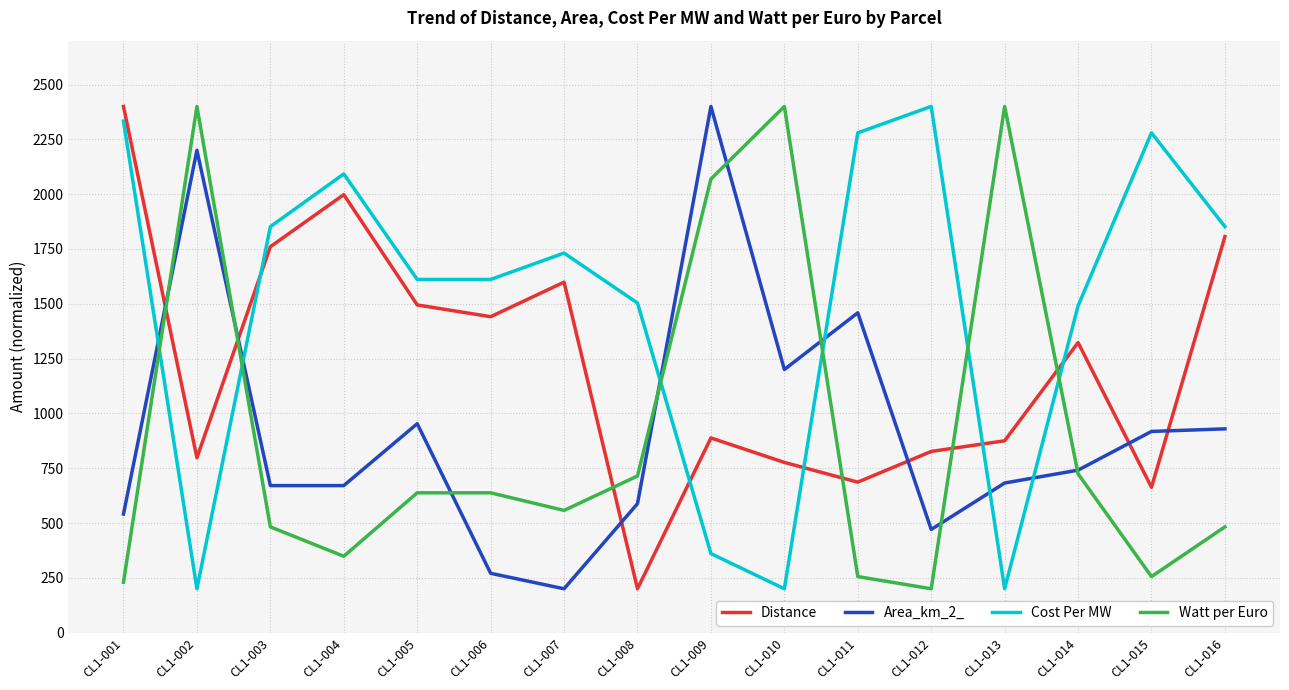

How many times do Cost Per MW and Distance cross each other?

5